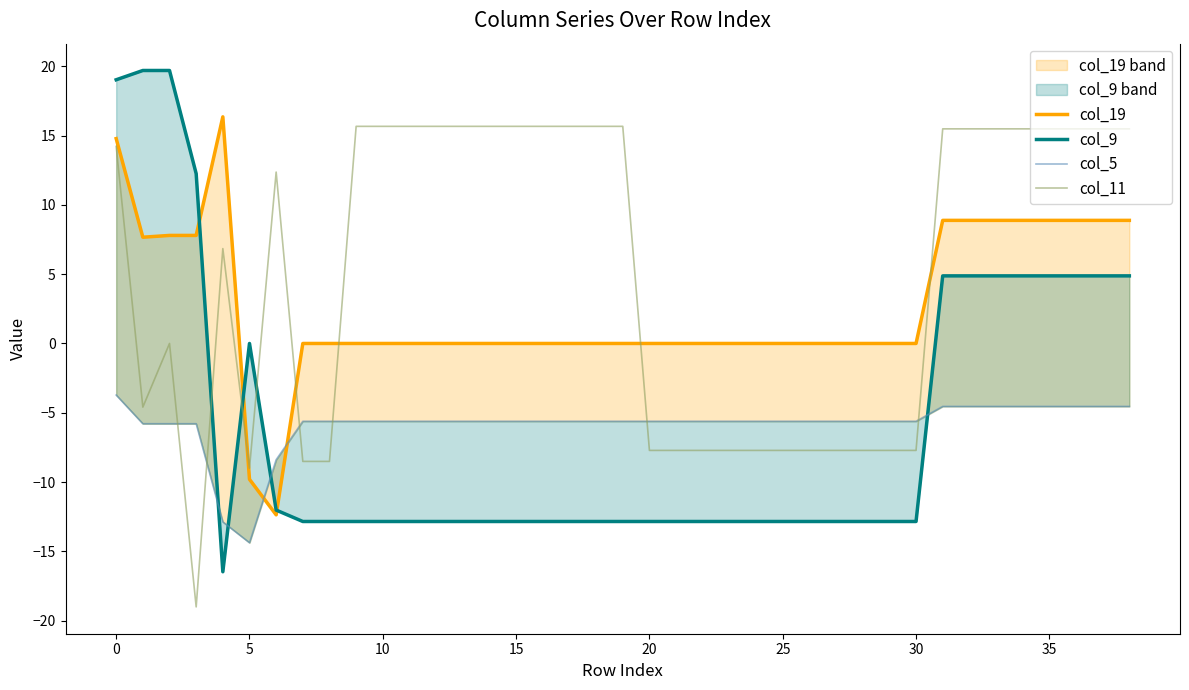

What is the maximum value for col_11?

15.7